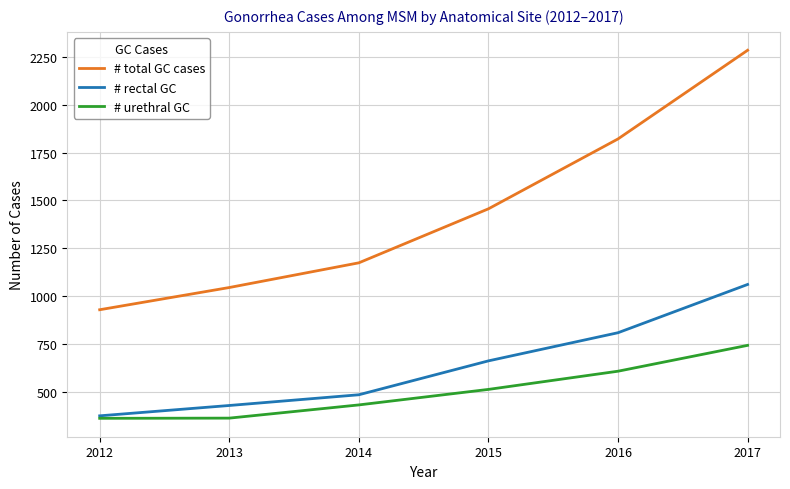

True or false: # urethral GC has a value of 608 at 2016.

True